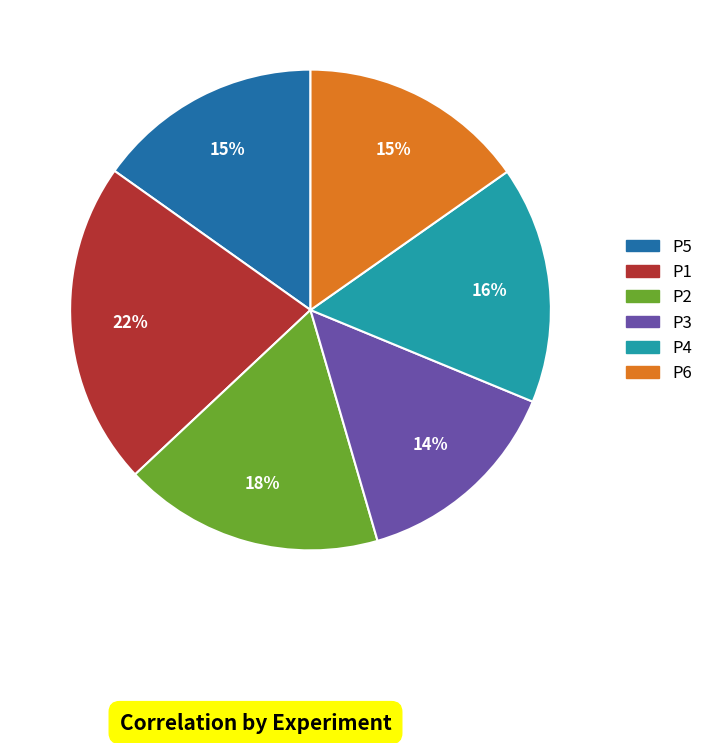

Does P2 represent more than half of the total?

No